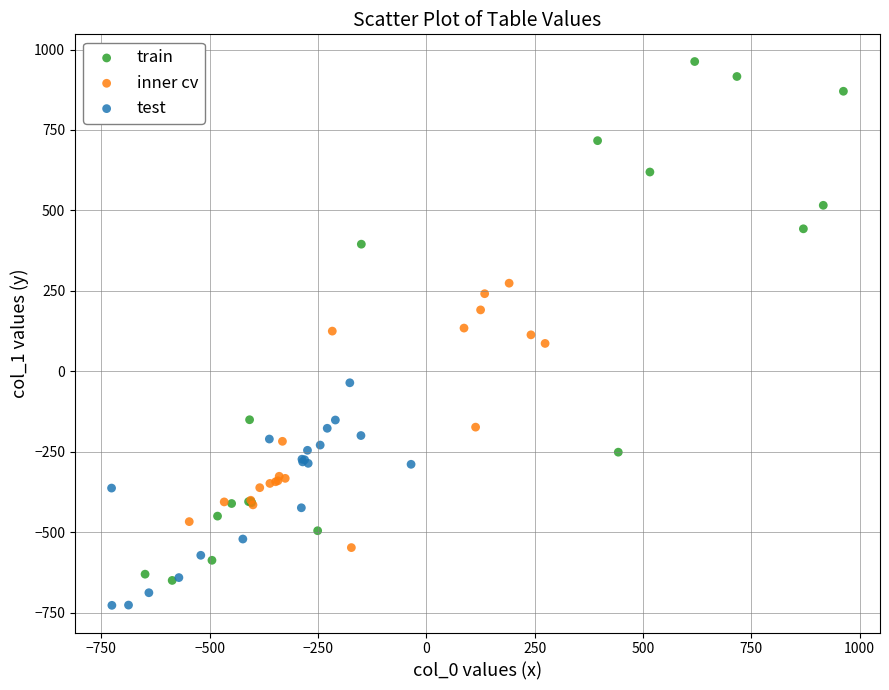

What are all the series names shown in the legend?

train, inner cv, test